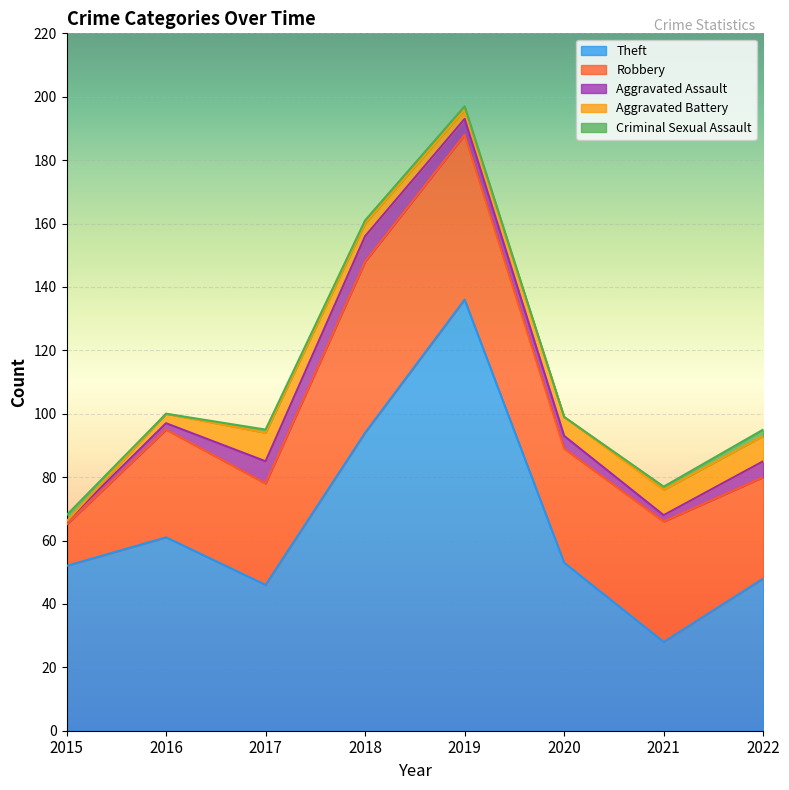

At which category is the sum across all series the highest?

2019